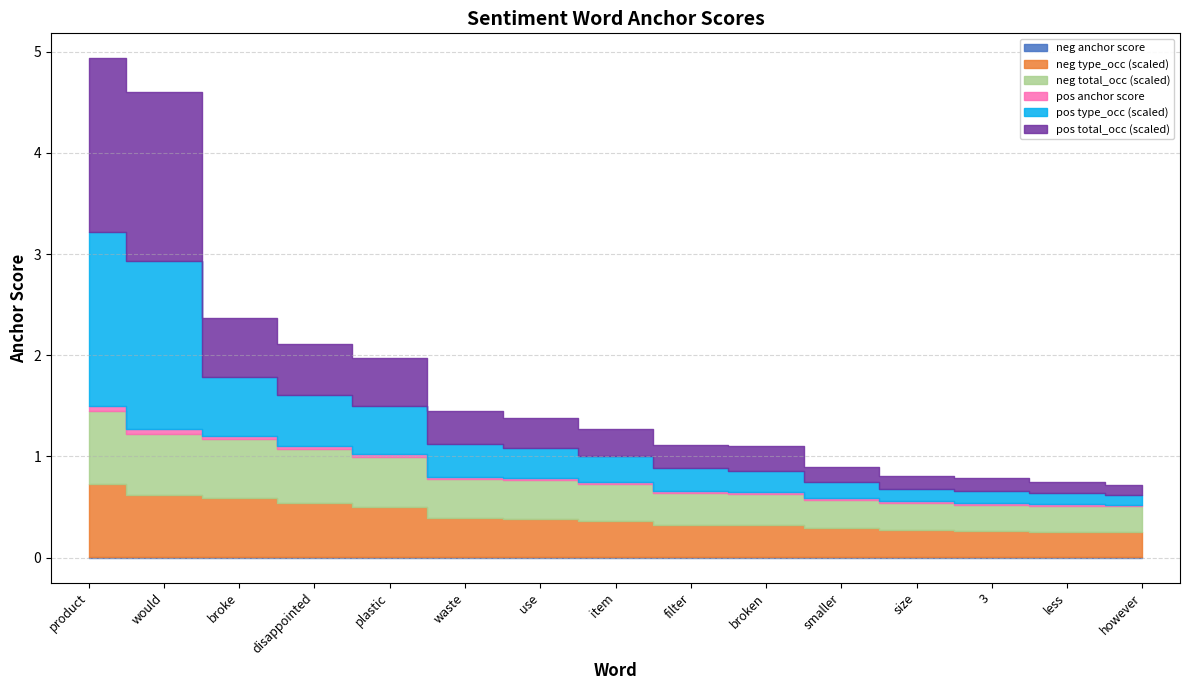

How many data points does each series have?

15